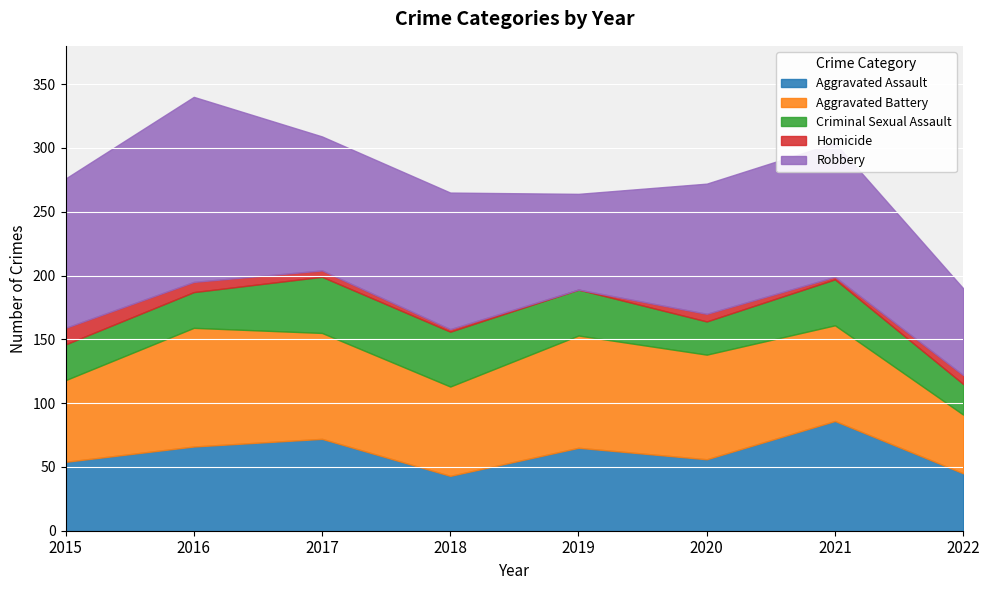

At which label is Aggravated Battery closest to 69?

2018